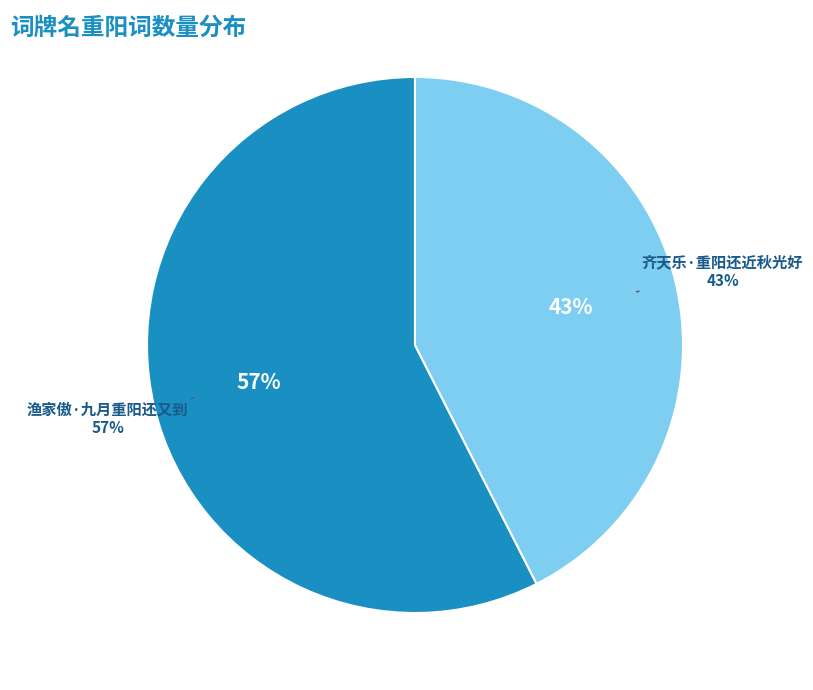

Does any single category account for the majority?

Yes